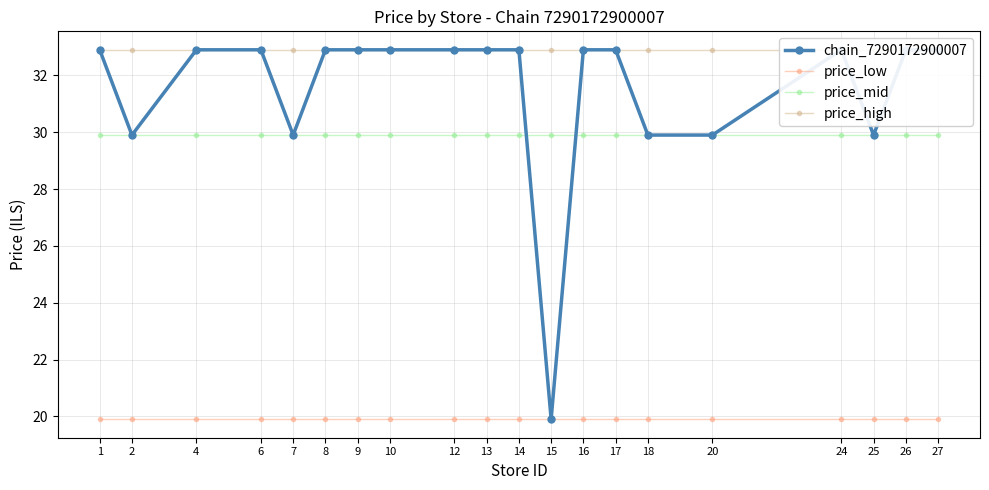

What is the greatest value displayed?

32.9